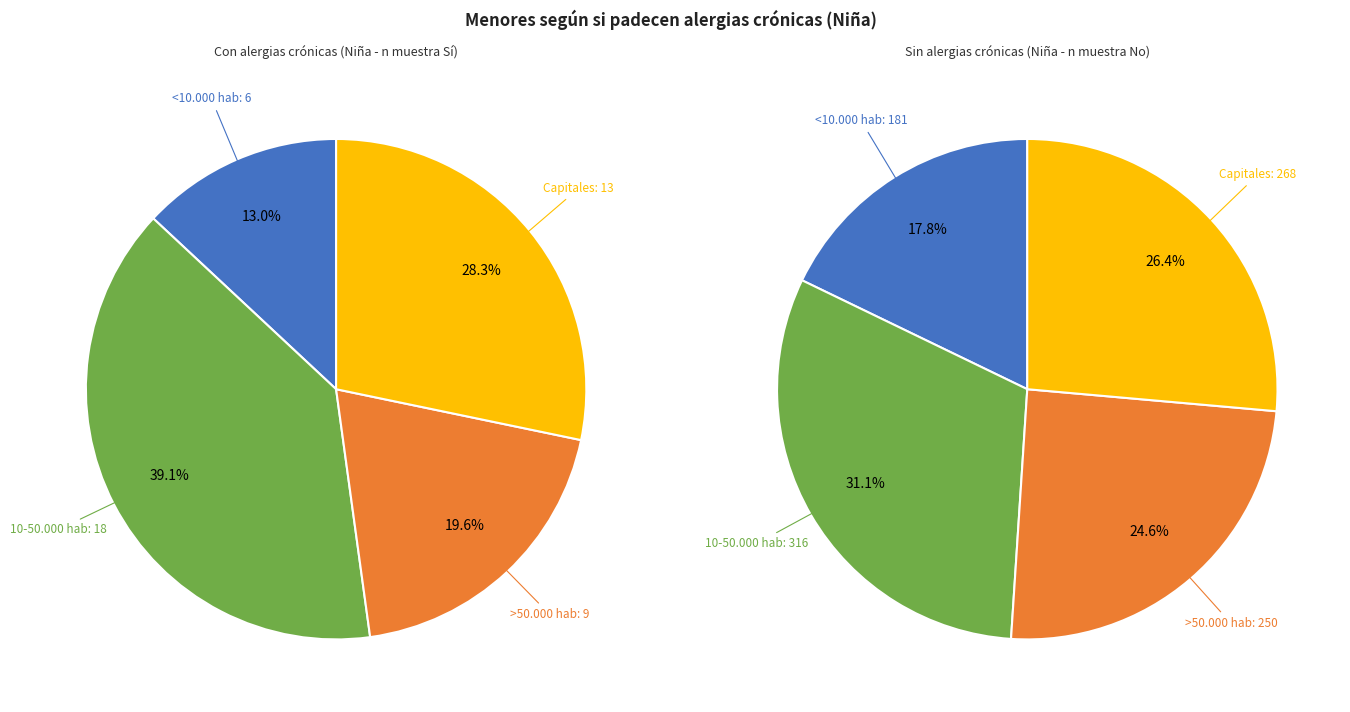

Does <10.000 hab account for over 50% of the chart?

No